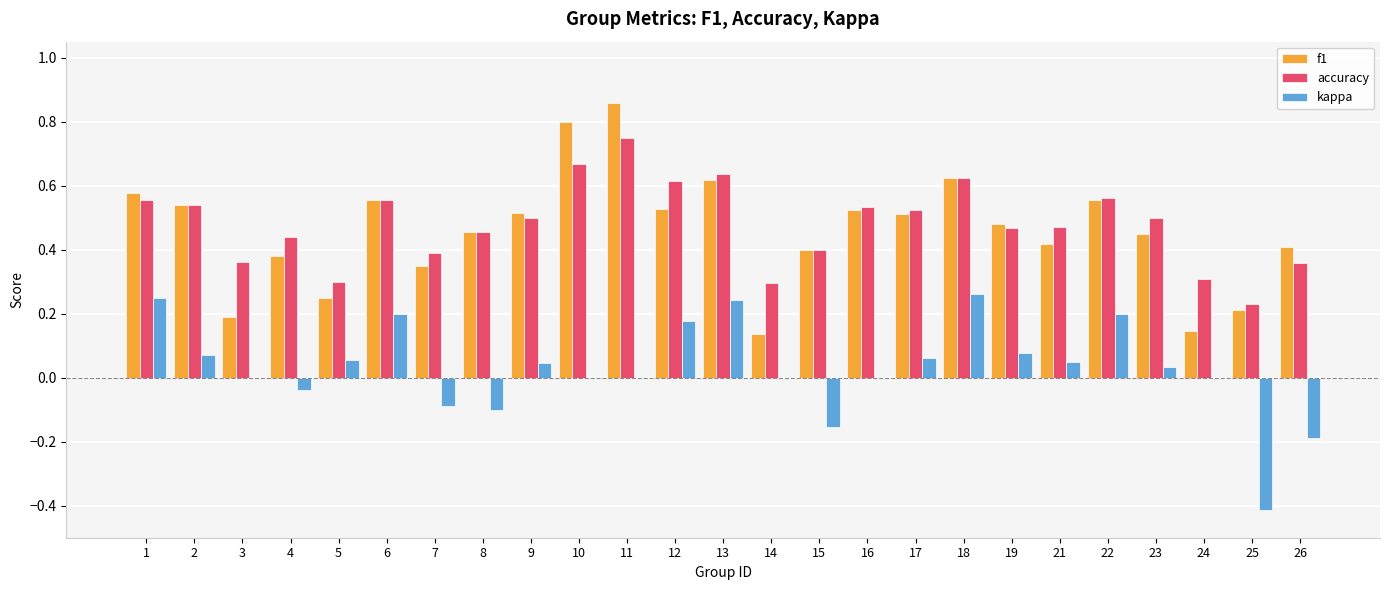

The kappa series shows 0.0 at 11. True or false?

True